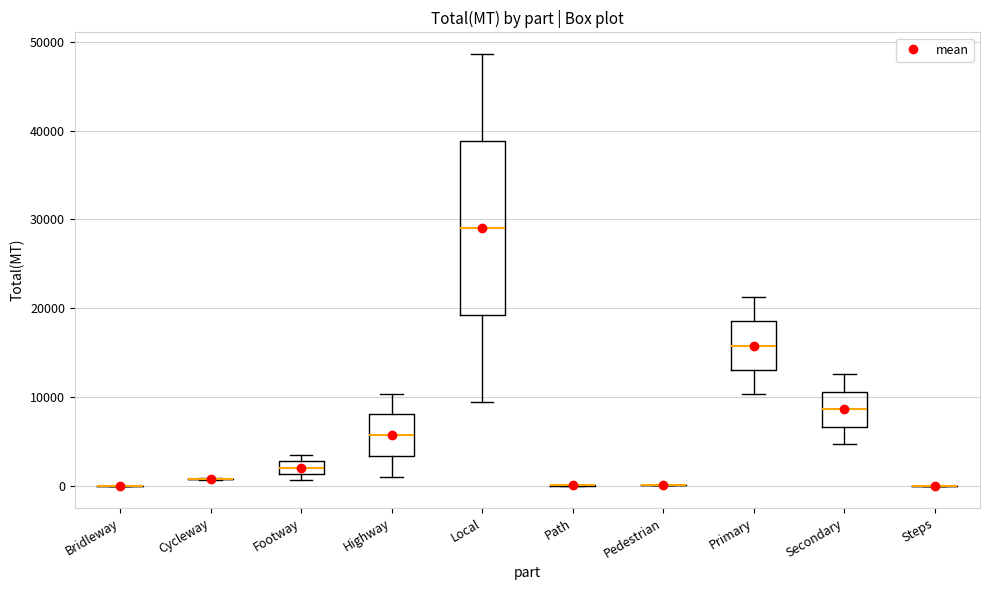

Which box is the tallest, from its lower edge to its upper edge?

Local